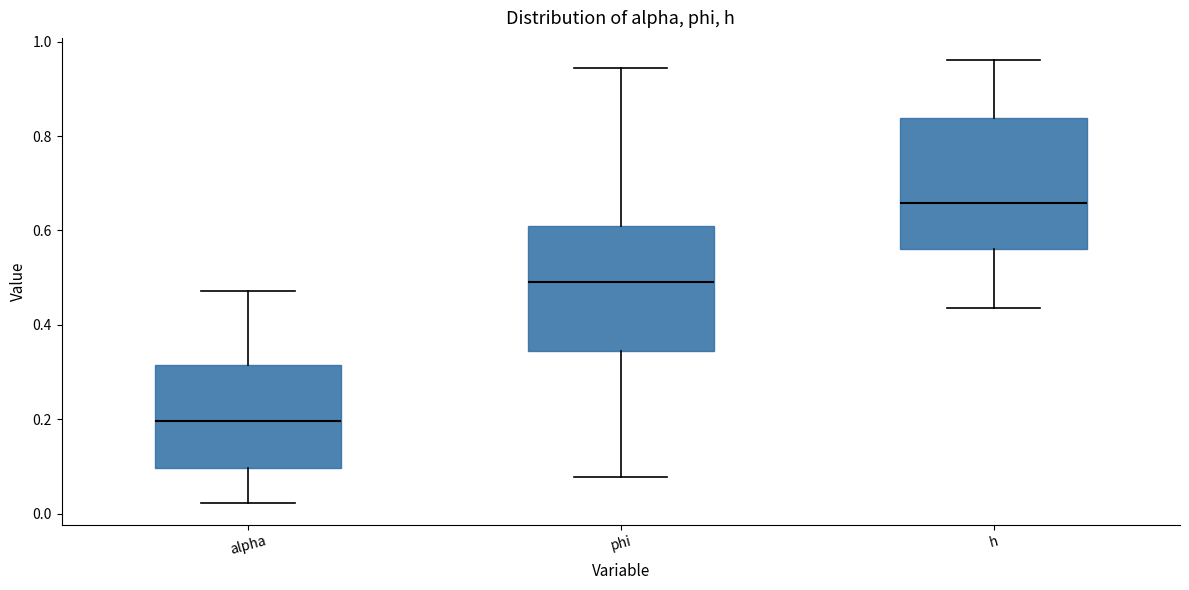

Reading left to right, transcribe this box plot: for each box, give where its median line is, the range the box spans, and where its two whiskers end, as read against the y-axis. The values are not printed on the chart, so give them approximately, as read against the axis.

alpha: median 0.20, box 0.10 to 0.32, whiskers 0.02 to 0.48
phi: median 0.50, box 0.34 to 0.60, whiskers 0.08 to 0.94
h: median 0.66, box 0.56 to 0.84, whiskers 0.44 to 0.96